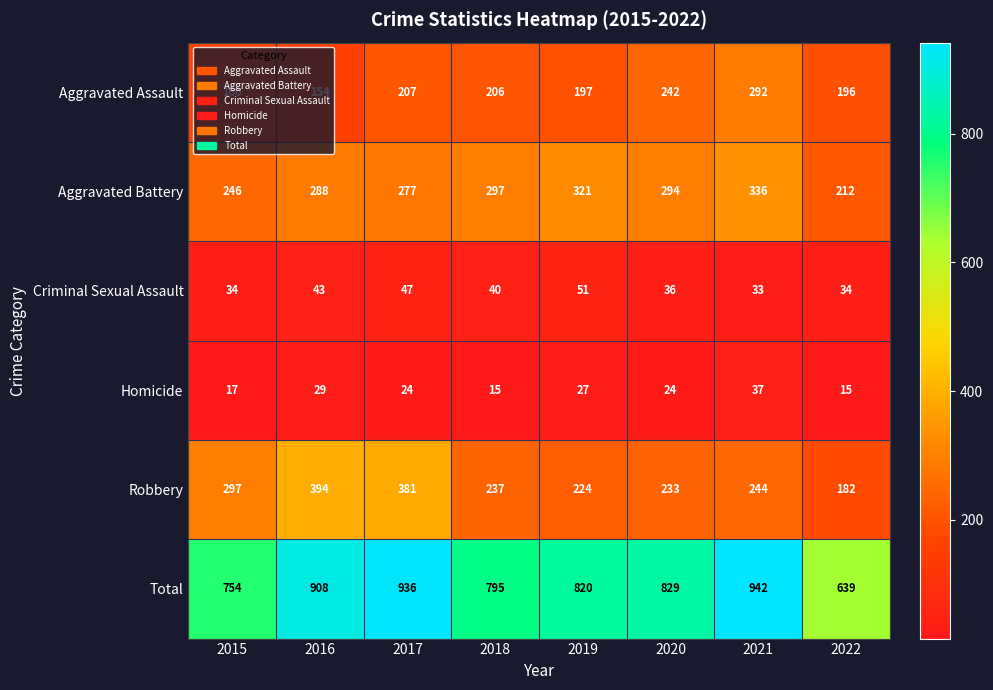

What is the average value of the Total series?

828